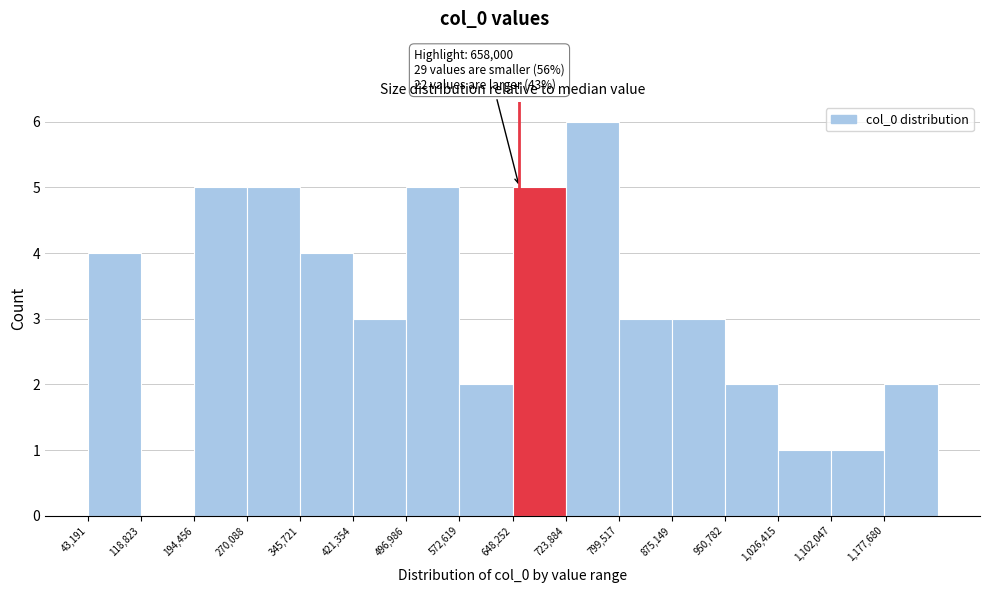

Over which range of the x-axis is the bar tallest?

720000 to 800000